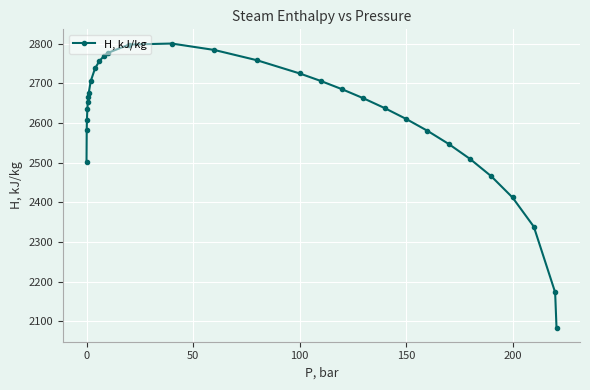

What is the difference between the maximum and minimum values?

716.6